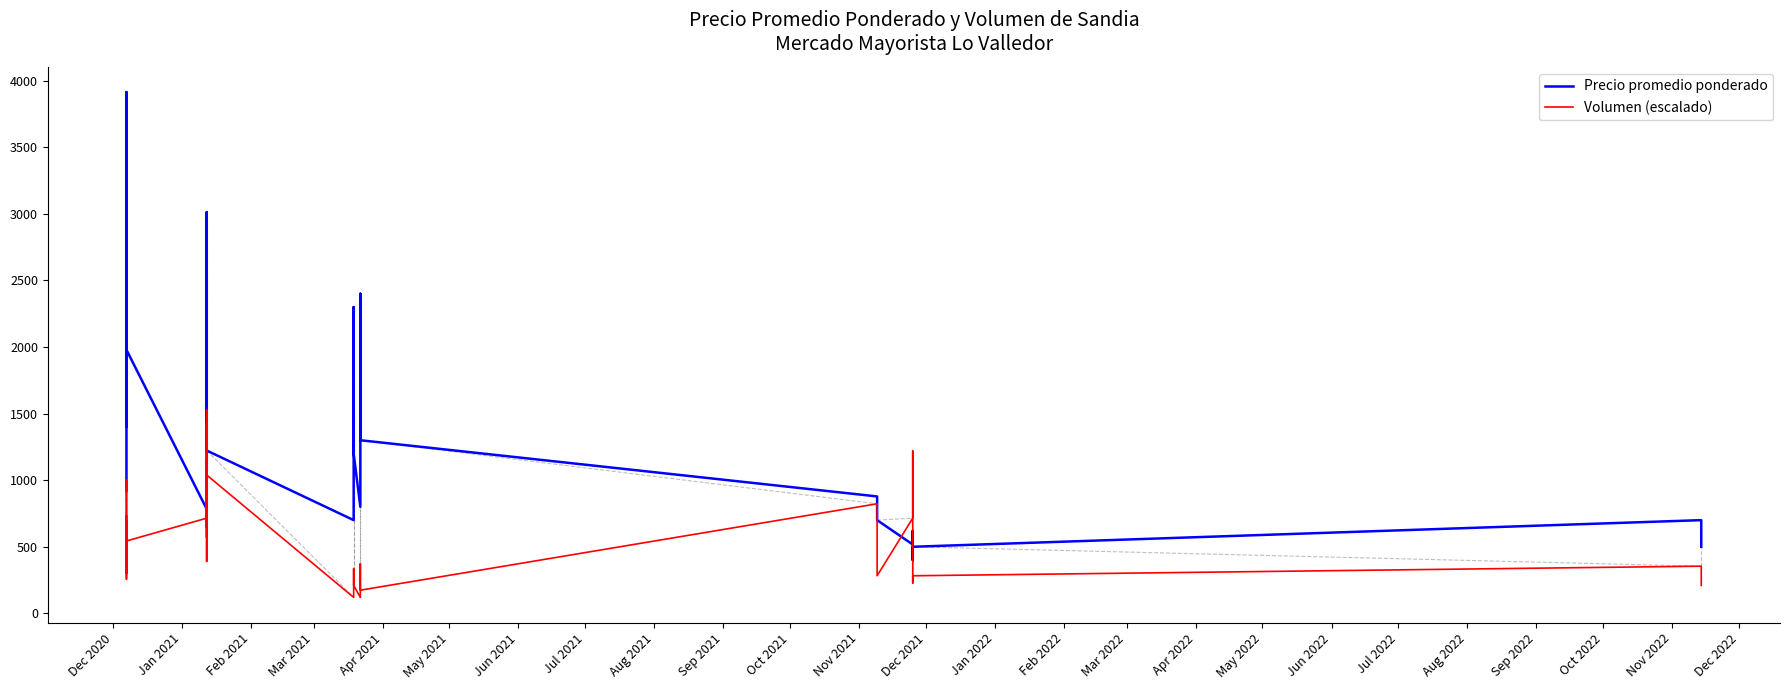

Reading left to right, transcribe all the data shown in this chart.

Precio promedio ponderado: 918.0	1470.0	2891.0	3820.0	2410.0	3388.0	1867.0	2695.0	3700.0	3914.0	1400.0	1979.0	784.0	2557.0	2500.0	2160.0	2000.0	1617.0	3012.0	3000.0	1223.0	700.0	2300.0	1800.0	1500.0	1200.0	800.0	2400.0	1800.0	1500.0	1300.0	878.0	700.0	517.0	619.0	400.0	500.0	700.0	600.0	500.0
Volumen (escalado): 732.7	257.0	336.2	480.4	696.7	678.6	426.3	1003.0	480.4	570.5	300.2	543.5	714.7	1147.2	390.3	1525.6	642.6	1183.2	1435.5	570.5	1039.0	120.0	210.1	336.2	282.2	210.1	120.0	210.1	372.3	300.2	174.1	822.8	282.2	714.7	1219.3	228.1	282.2	354.3	264.2	210.1